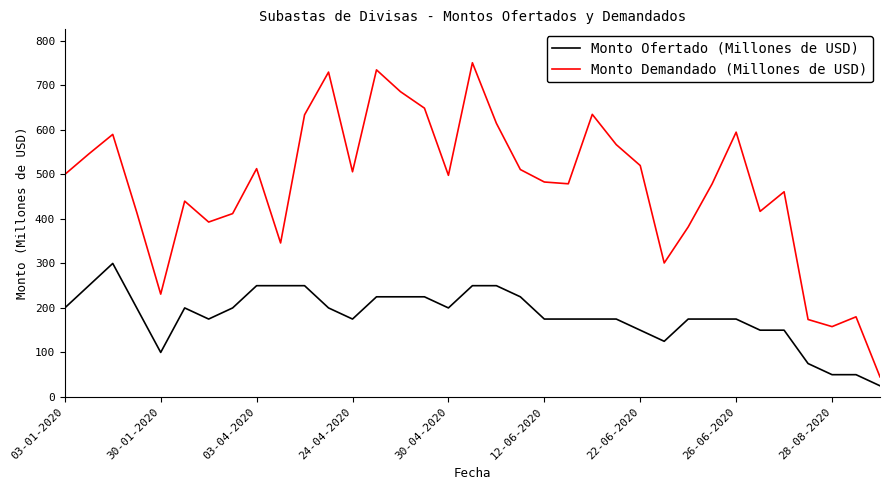

List the series in order of their peak value, lowest first.

Monto Ofertado (Millones de USD), Monto Demandado (Millones de USD)